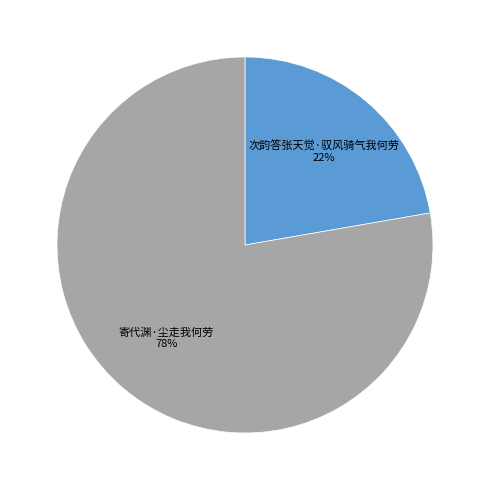

To the nearest percent, what is the average slice percentage?

50%